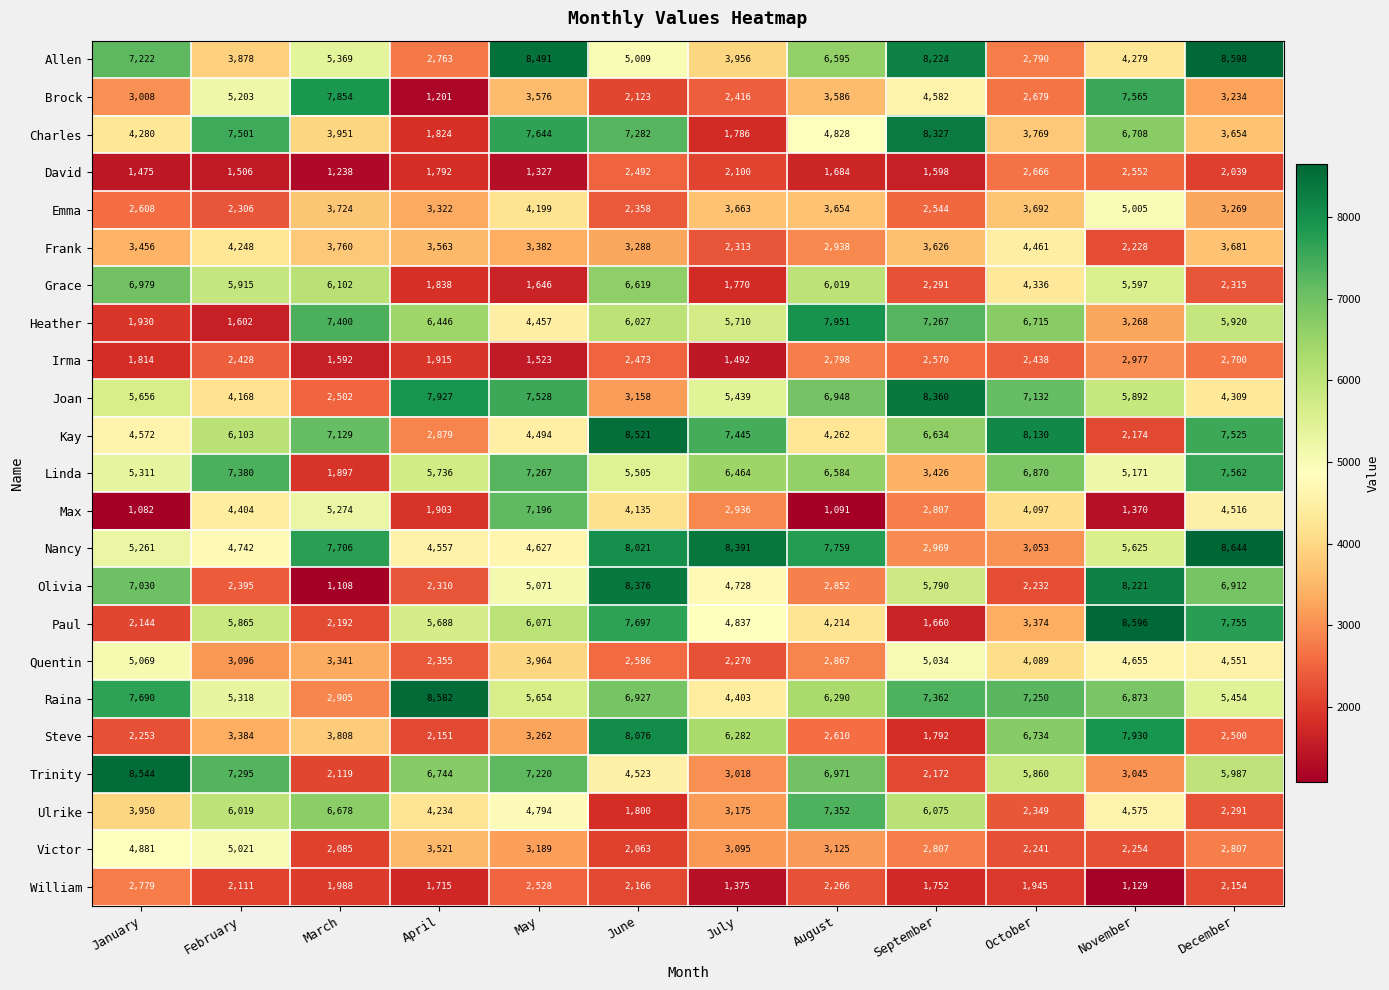

The value of Allen at December is 8598. True or false?

True